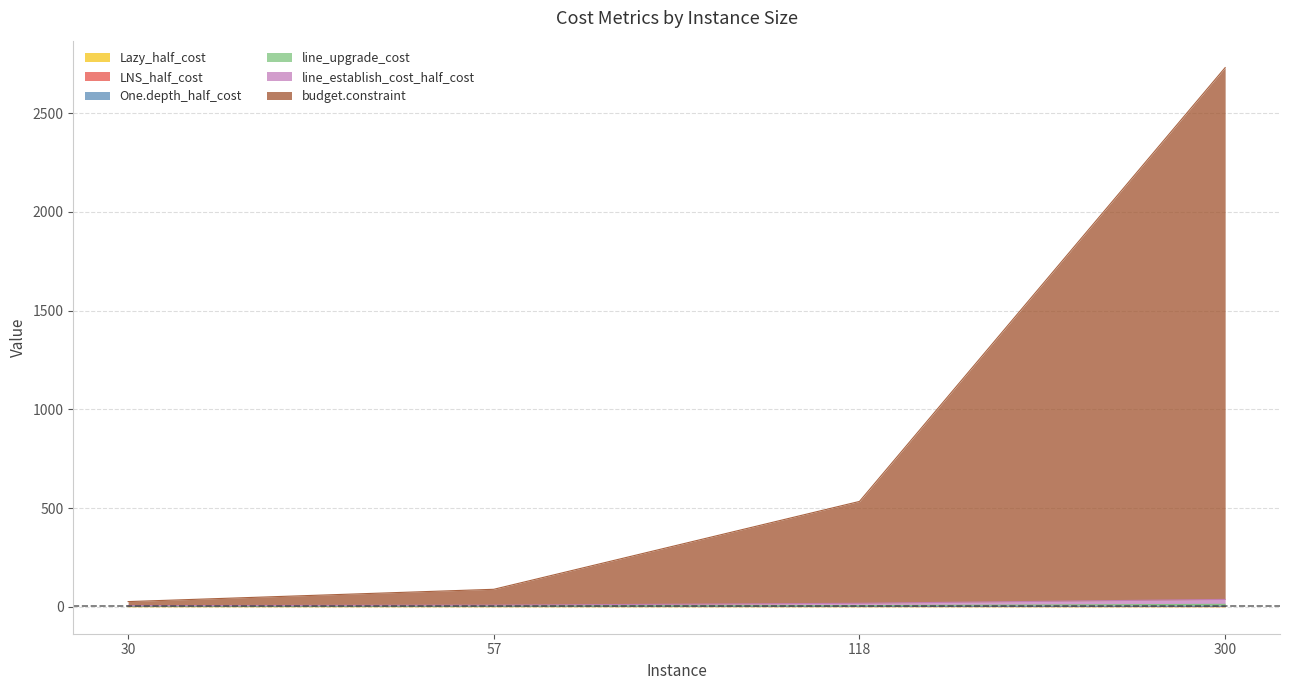

Does the chart have visible grid lines?

Yes